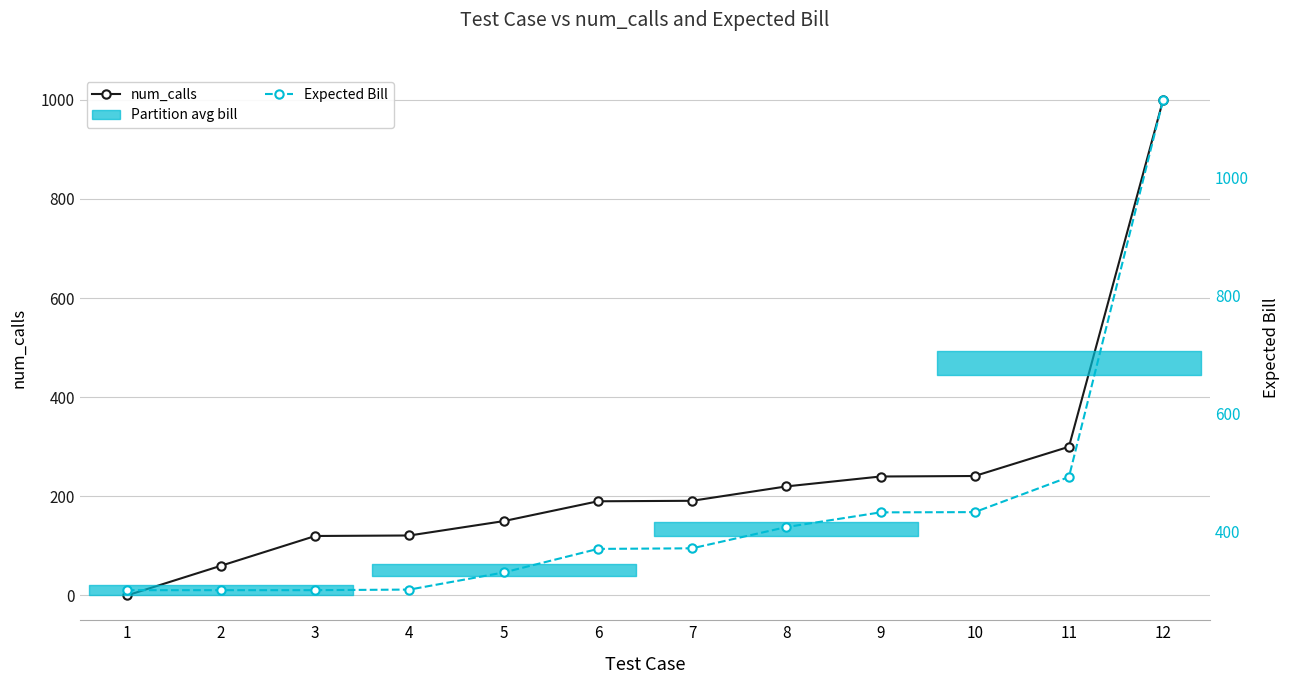

Reading left to right, transcribe all the data shown in this chart.

num_calls: 0.0	60.0	120.0	121.0	150.0	190.0	191.0	220.0	240.0	241.0	300.0	1000.0
Expected Bill: 300.0	300.0	300.0	301.0	330.0	370.0	371.0	407.0	432.0	432.4	492.0	1132.0